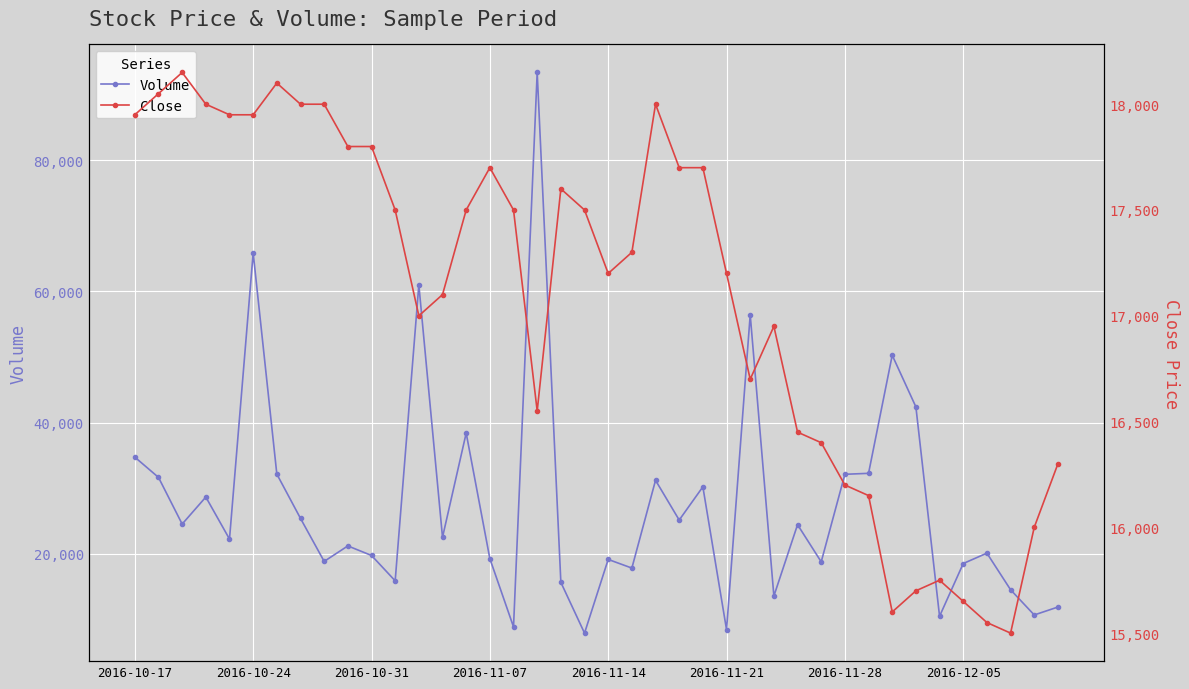

True or false: Close has more than 0 points higher than both neighbors.

True